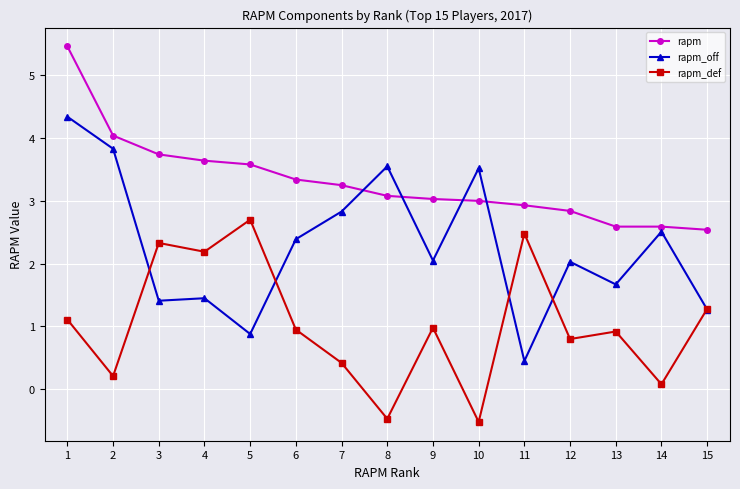

What is the spread (max minus min) of values at 12?

2.0